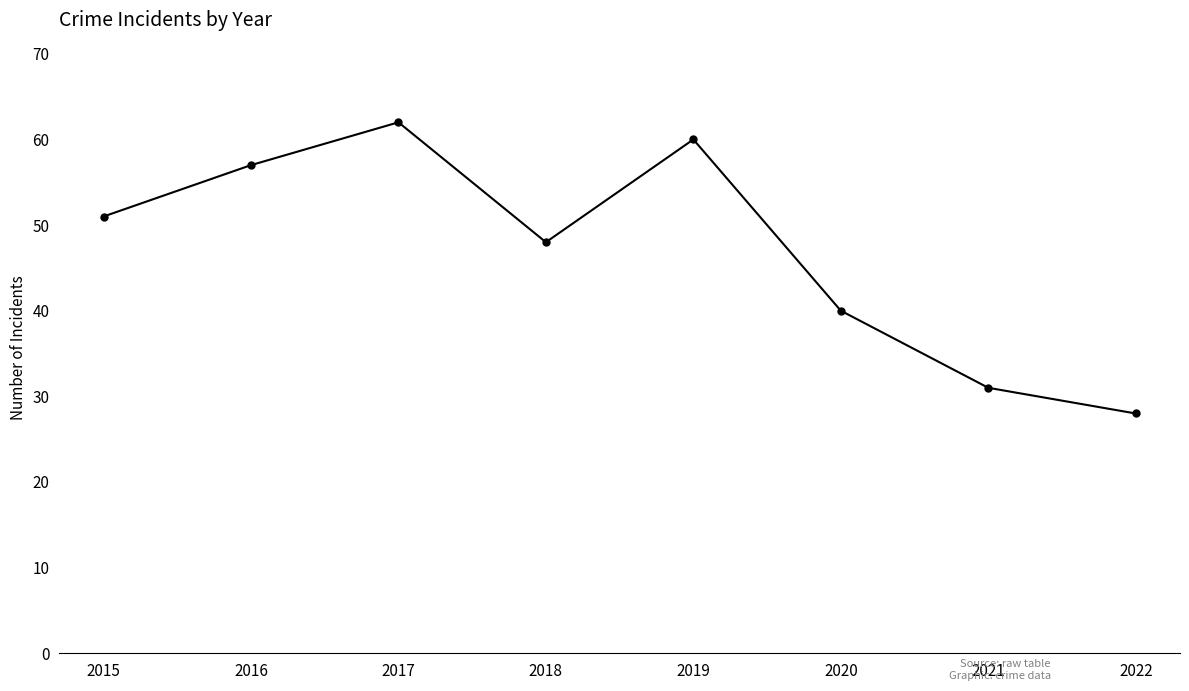

Between 2022 and 2018, which is larger?

2018